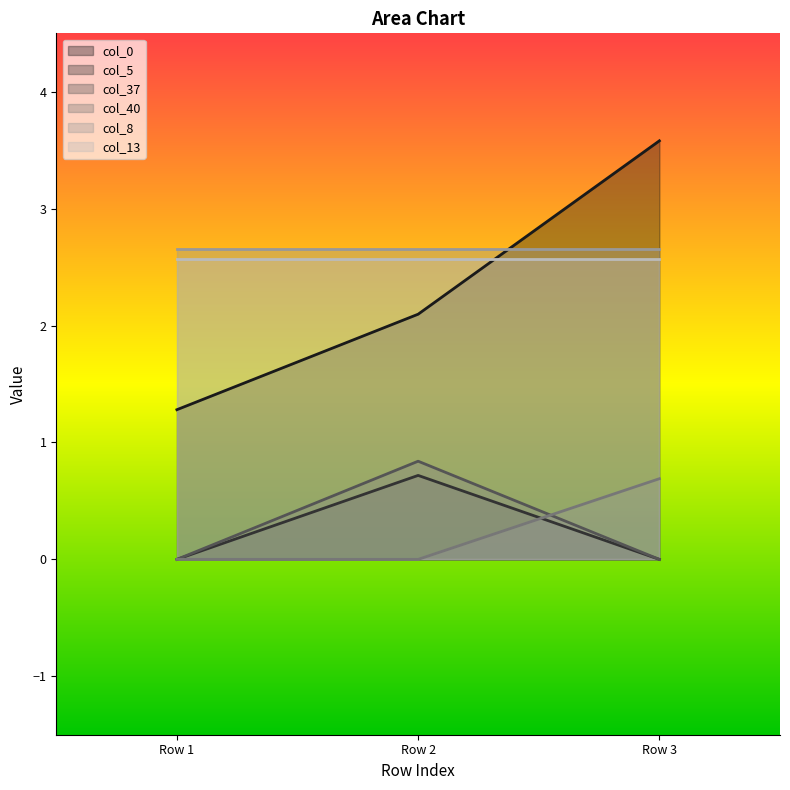

Which series has the largest range (max minus min)?

col_0